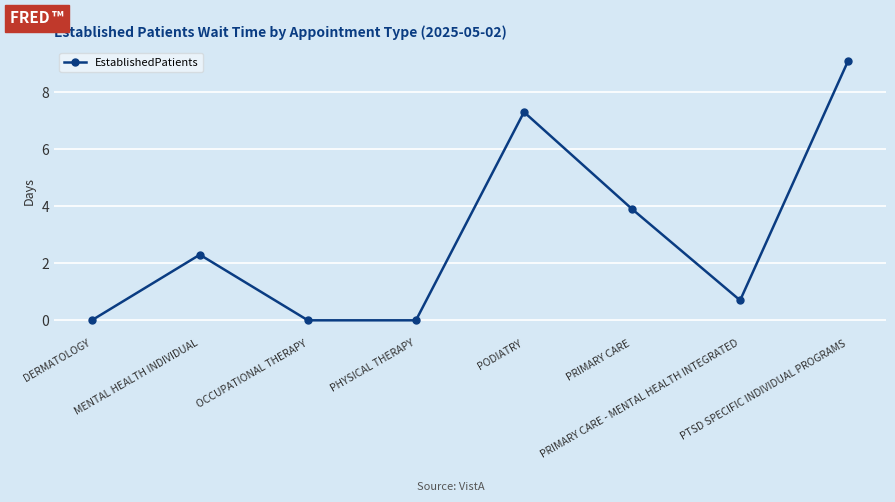

What is the sum of all values?

23.3